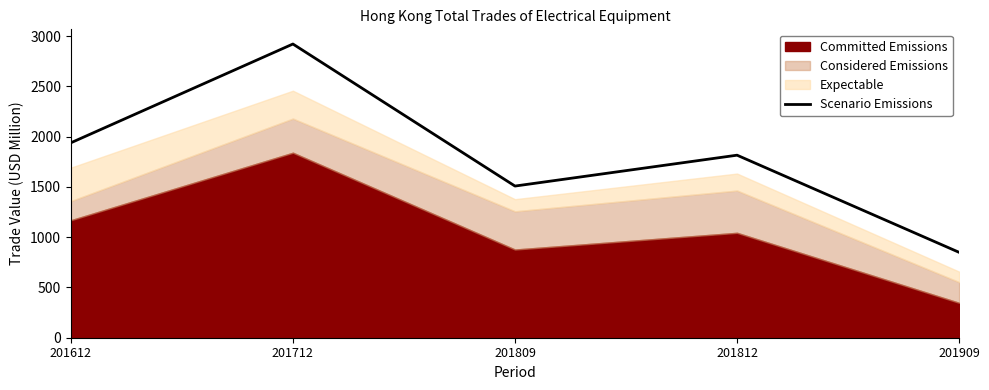

Which category has the lowest value in the Scenario Emissions series?

201909